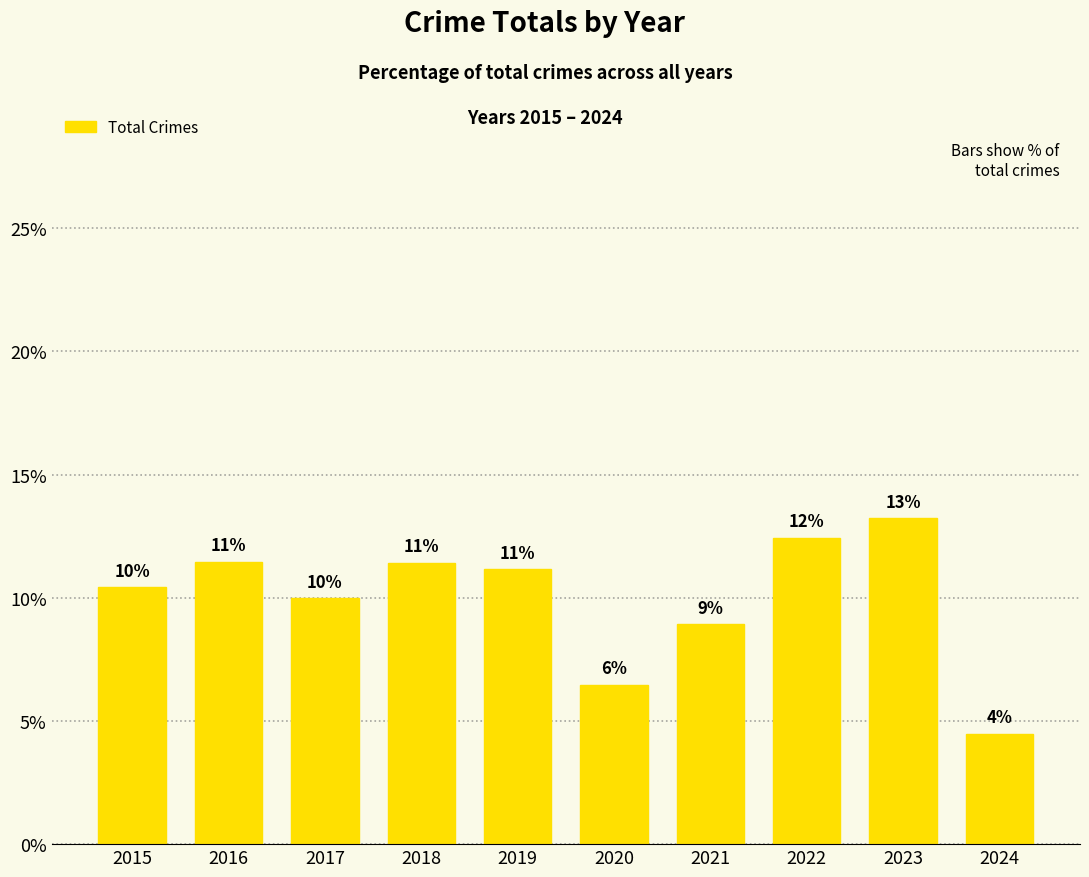

Which has a higher value, 2015 or 2021?

2015